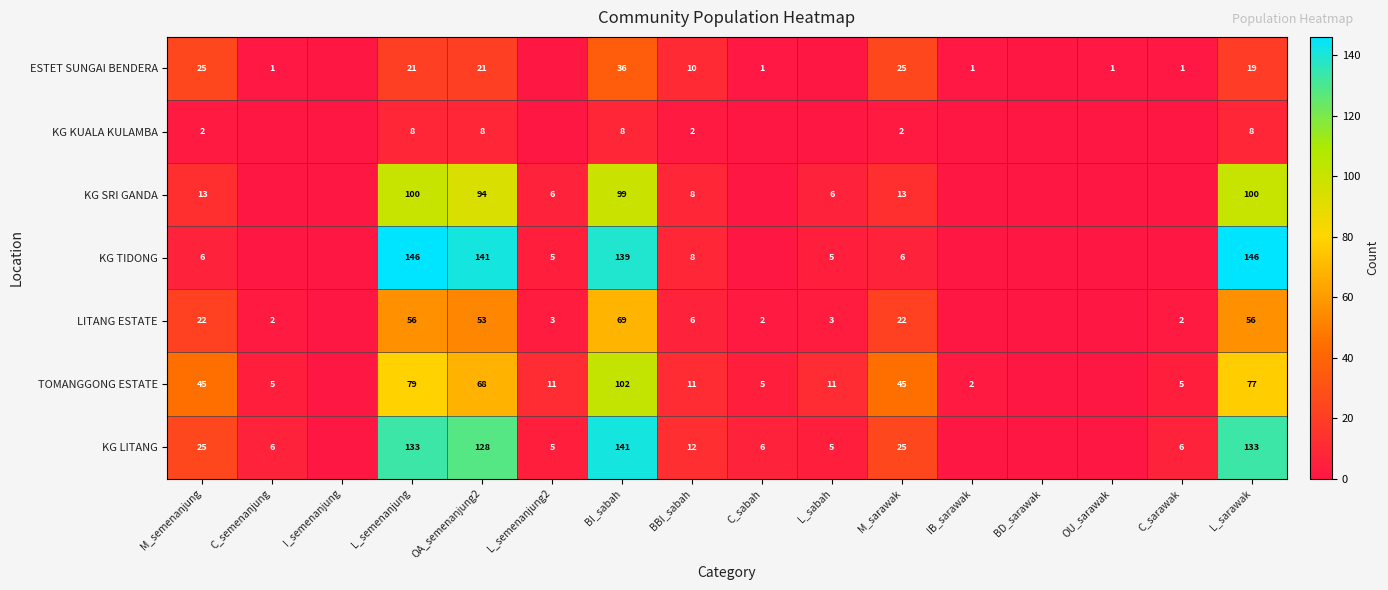

What is the greatest value displayed?

146